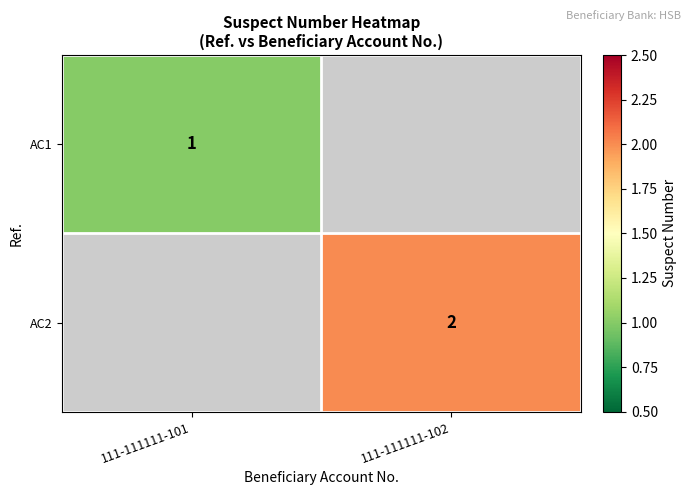

Is it true that AC2 equals 1 at 111-111111-102?

False